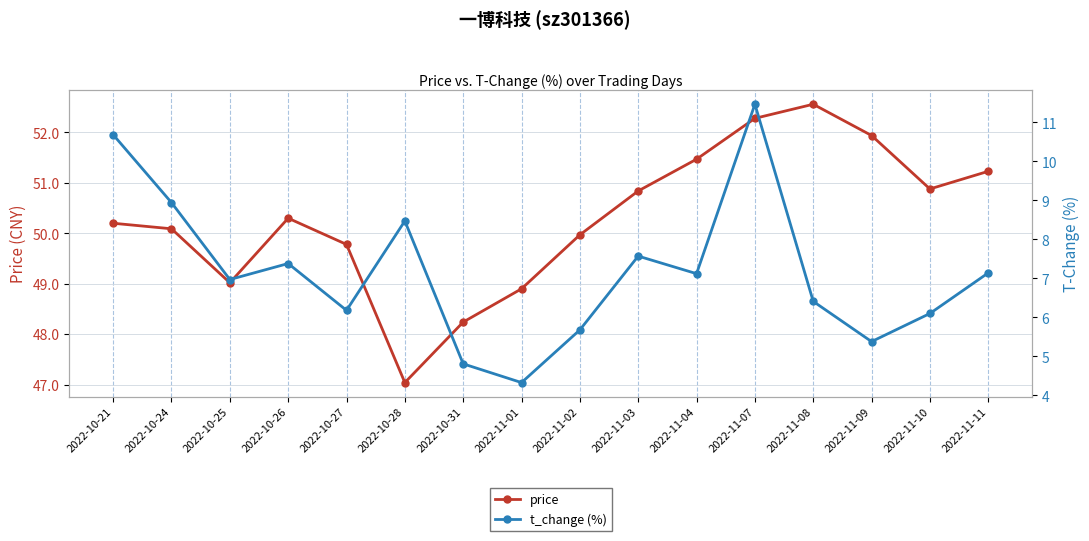

What is the spread (max minus min) of values at 2022-10-31?

43.4